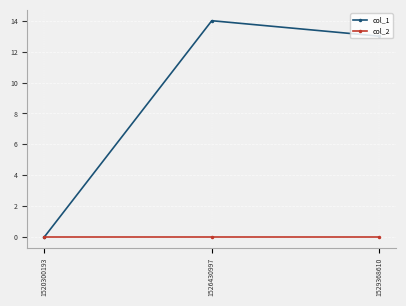

How many lines are shown in the chart?

2